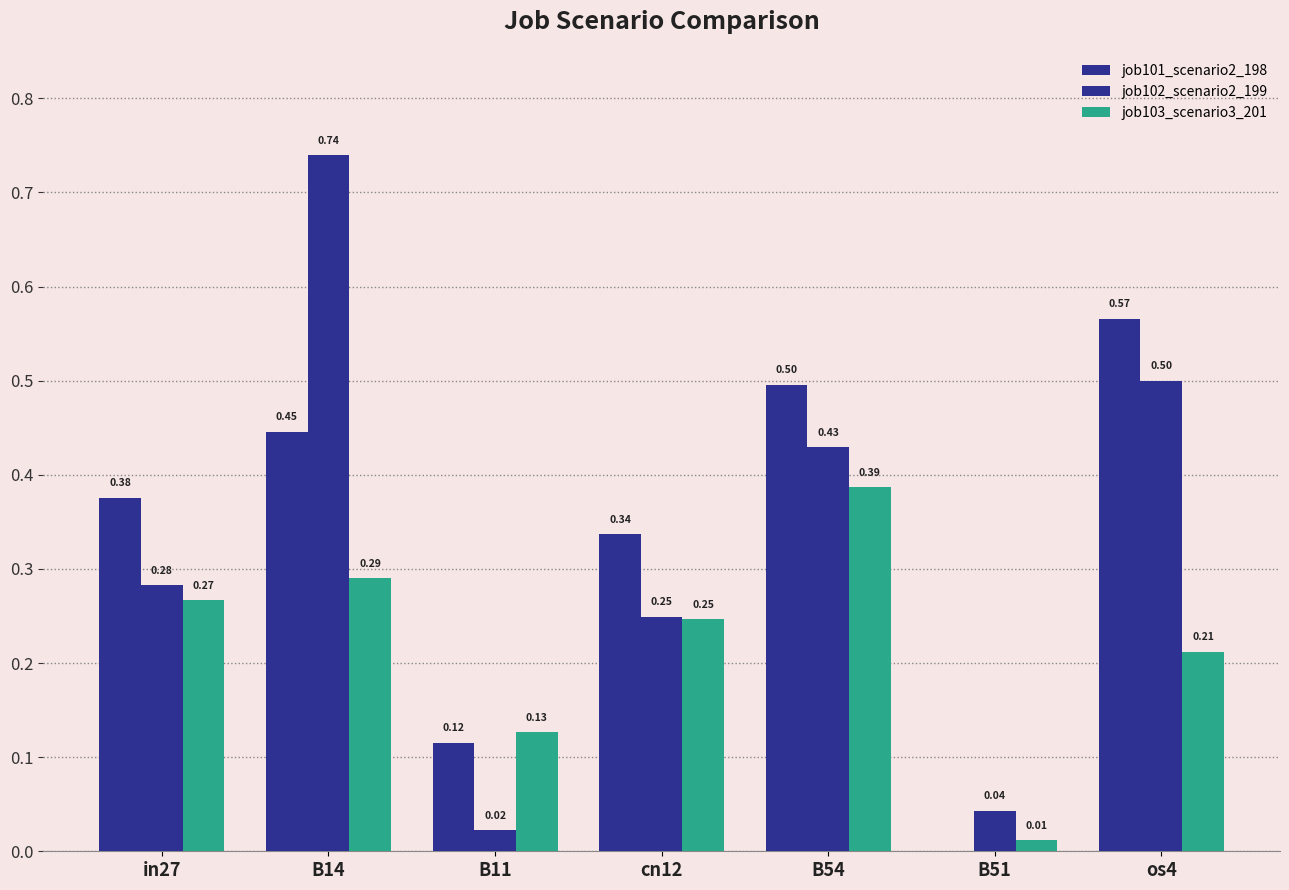

Reading left to right, transcribe all the data shown in this chart.

job101_scenario2_198: 0.4	0.4	0.1	0.3	0.5	0.0	0.6
job102_scenario2_199: 0.3	0.7	0.0	0.2	0.4	0.0	0.5
job103_scenario3_201: 0.3	0.3	0.1	0.2	0.4	0.0	0.2